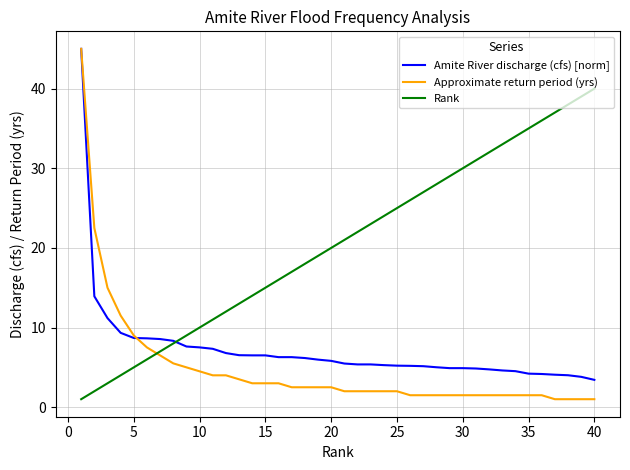

Which series has the widest spread of values?

Approximate return period (yrs)